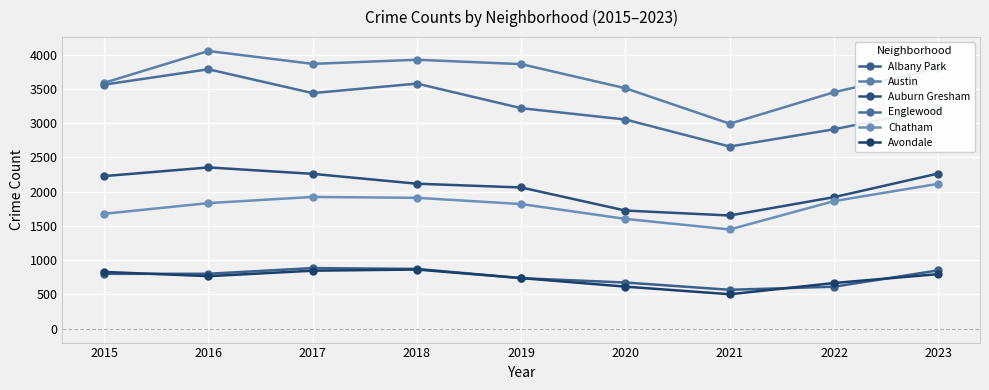

What is the value of the Austin point at the 4th from the left?

3927